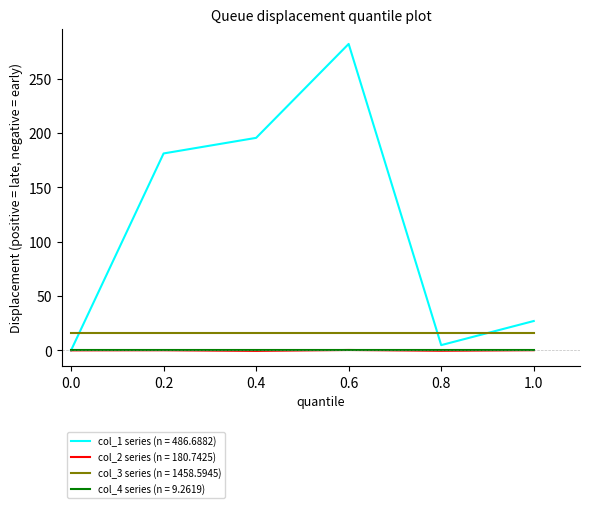

What is the greatest value displayed?

282.1